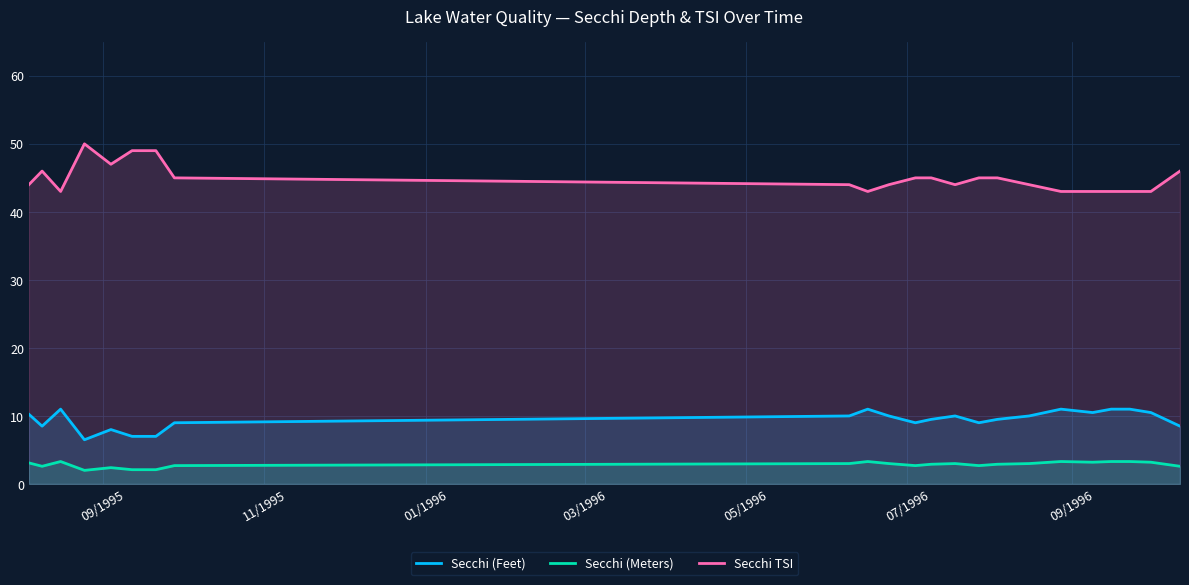

True or false: Secchi (Meters) and Secchi (Feet) intersect in this chart.

False